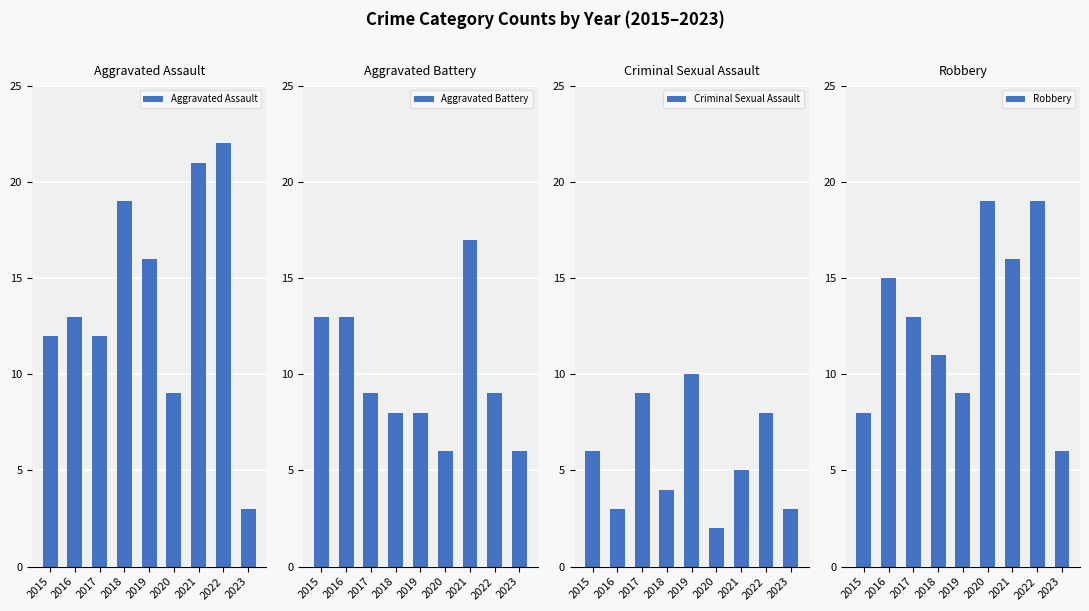

At which label does Aggravated Battery reach its minimum?

2020